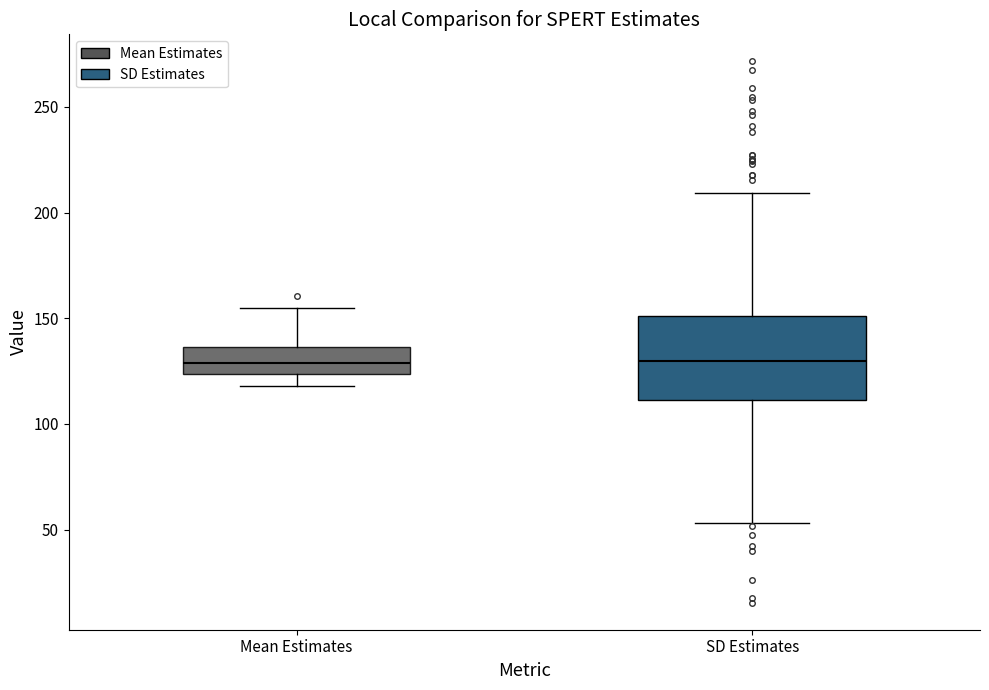

Reading left to right, transcribe this box plot: for each box, give where its median line is, the range the box spans, and where its two whiskers end, as read against the y-axis. The values are not printed on the chart, so give them approximately, as read against the axis.

Mean Estimates: median 130, box 125 to 135, whiskers 120 to 155
SD Estimates: median 130, box 110 to 150, whiskers 55 to 210